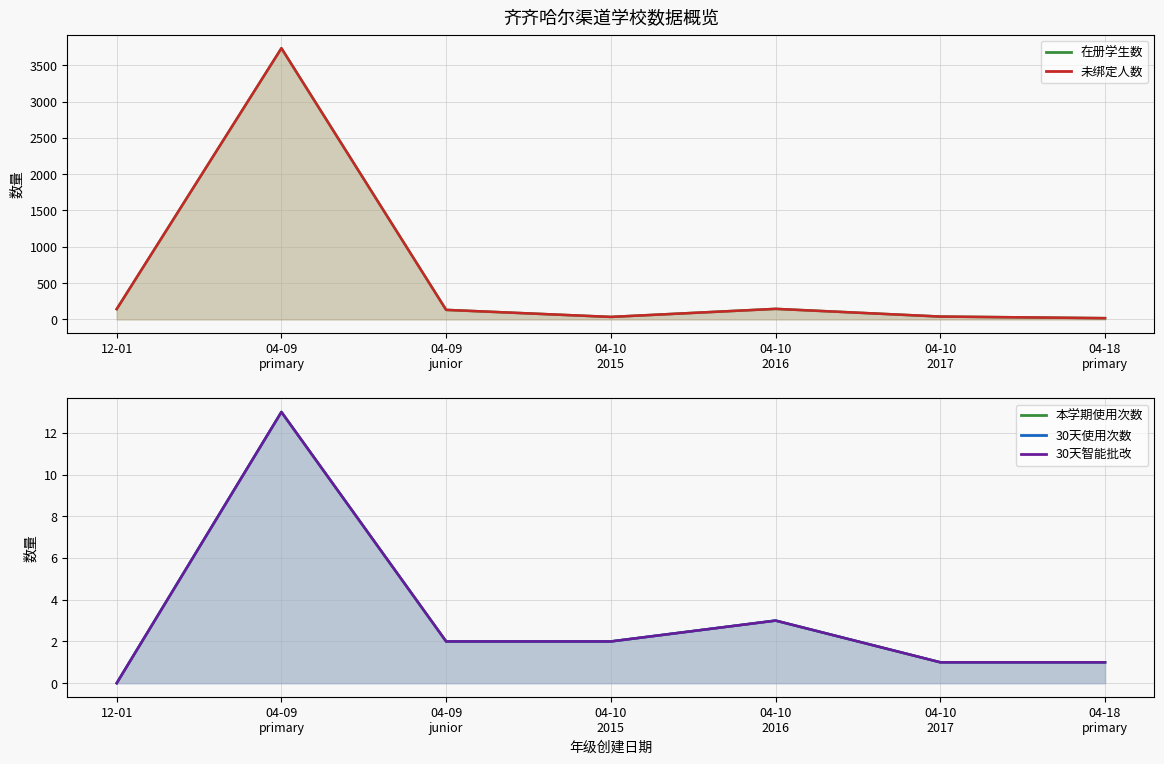

At which category does 30天智能批改 reach its first local peak?

04-09 primary